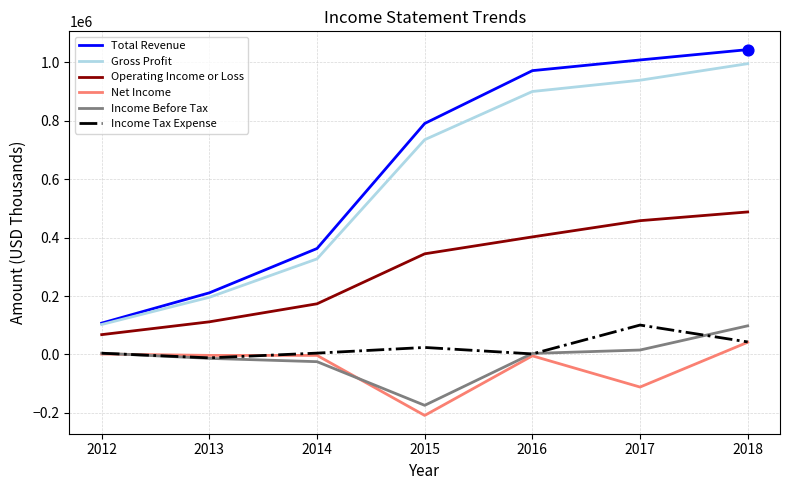

Is the value of Net Income at 2017 greater than the value of Income Before Tax at 2015?

Yes